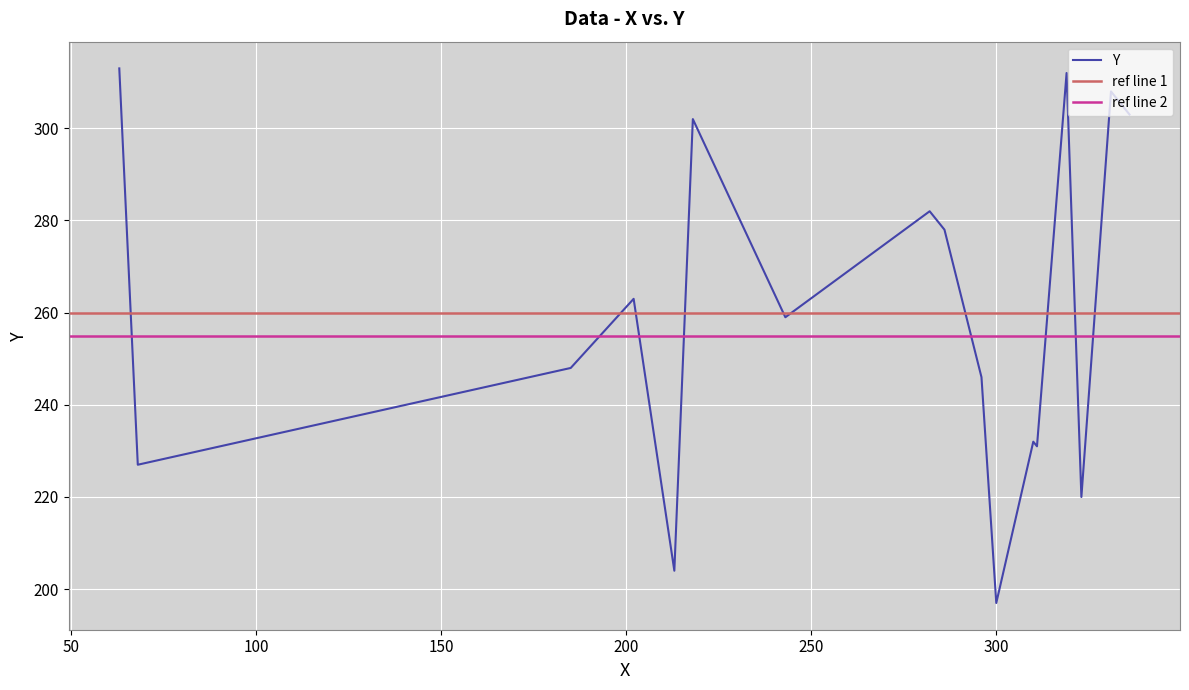

The chart shows a value of 100 at 13. True or false?

False